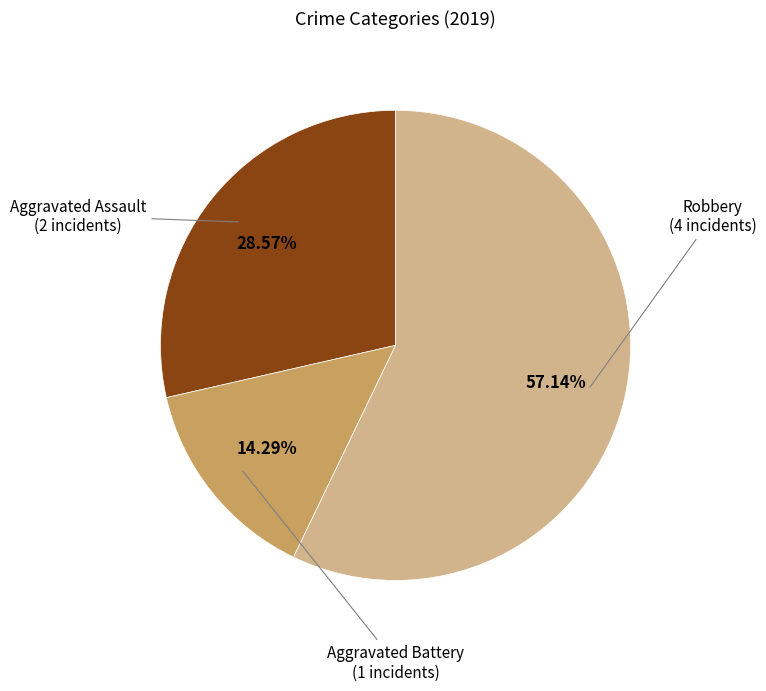

Is the sum of Aggravated Assault and Robbery greater than half?

Yes